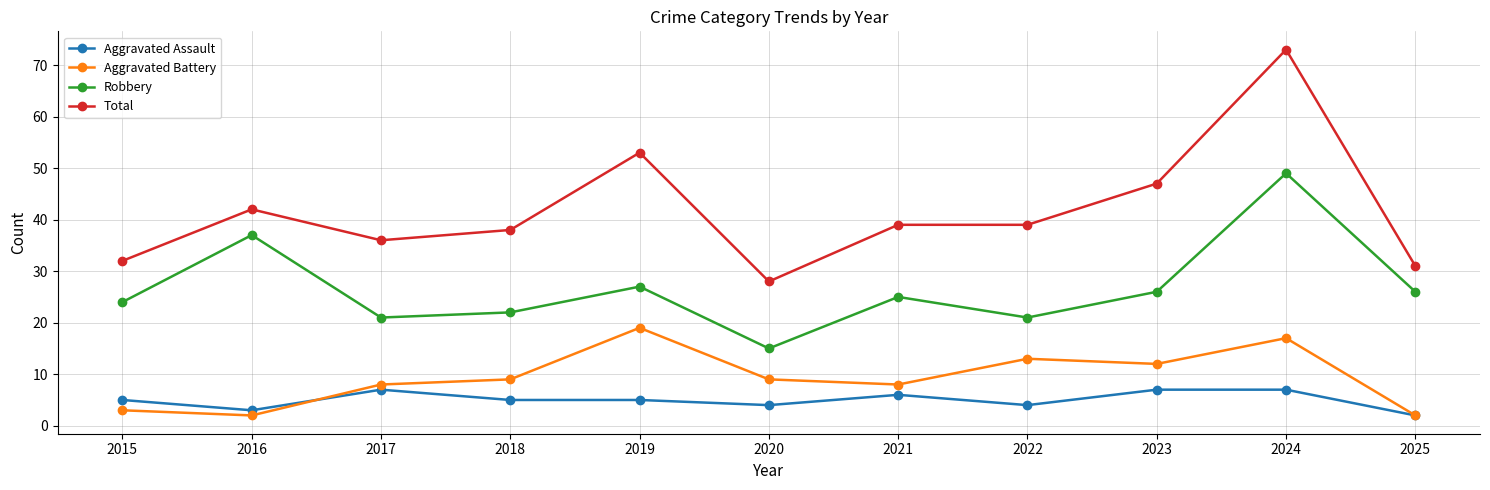

Rank the series by their maximum value, from highest to lowest.

Total, Robbery, Aggravated Battery, Aggravated Assault